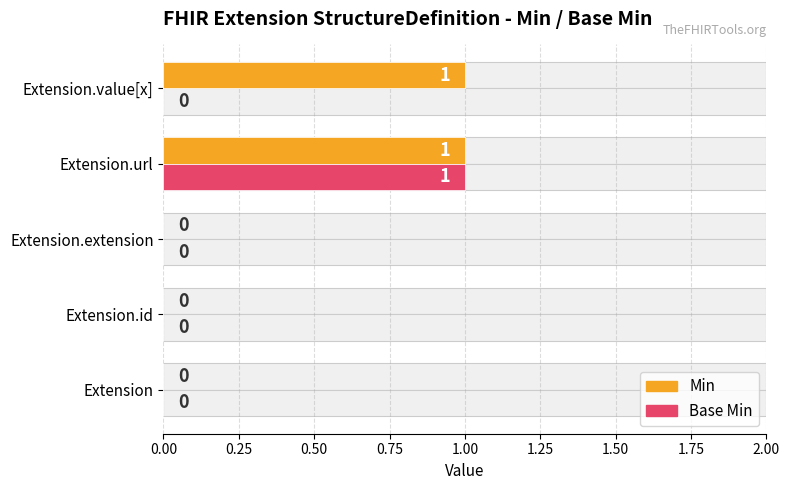

What is the highest value of the Base Min series?

1